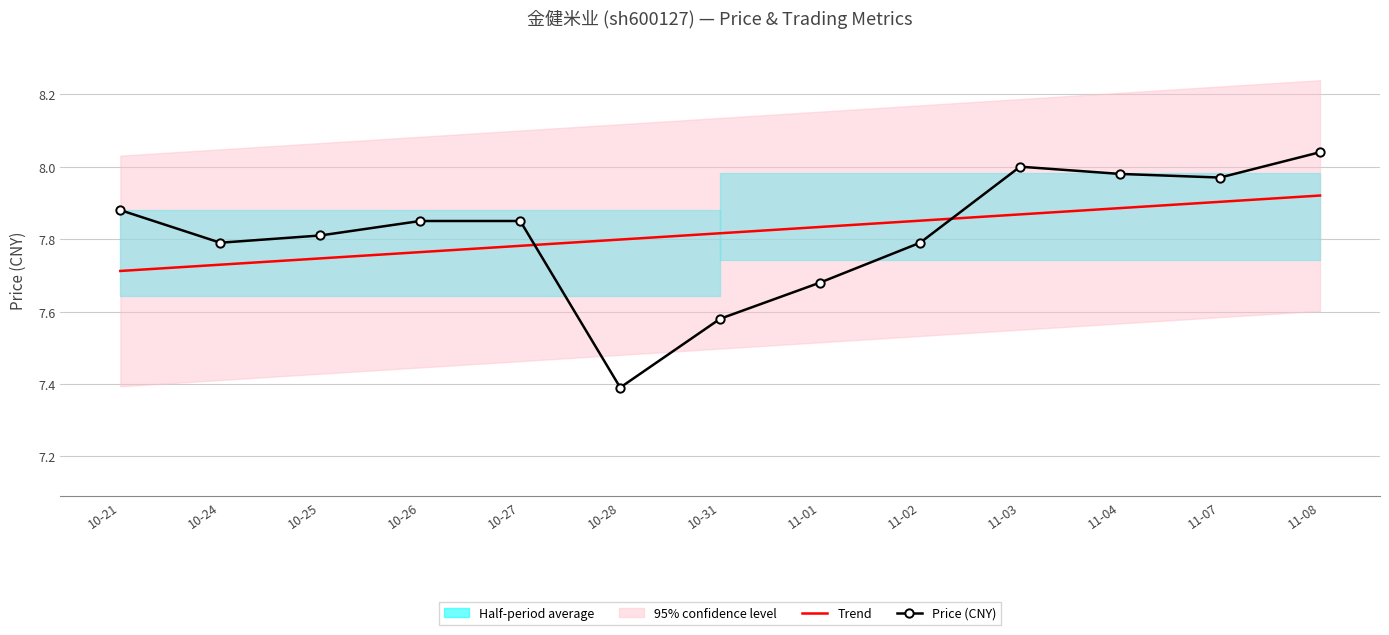

Is it true that Price (CNY) equals 4.4 at 11-04?

False